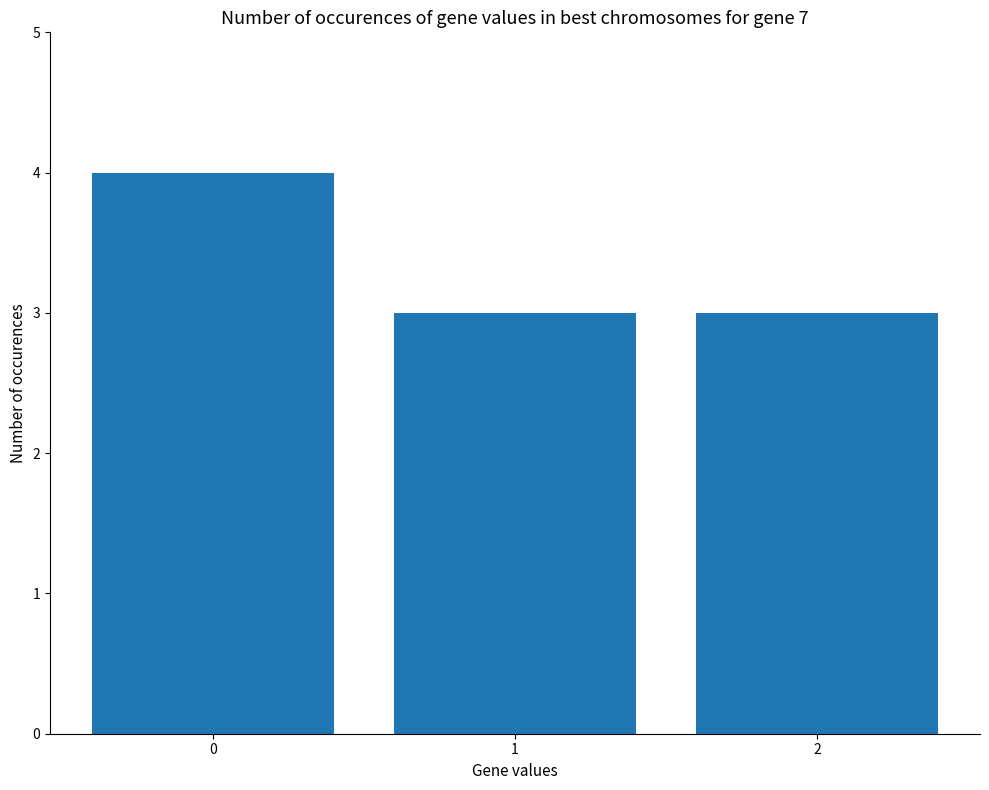

What is the smallest value displayed?

3